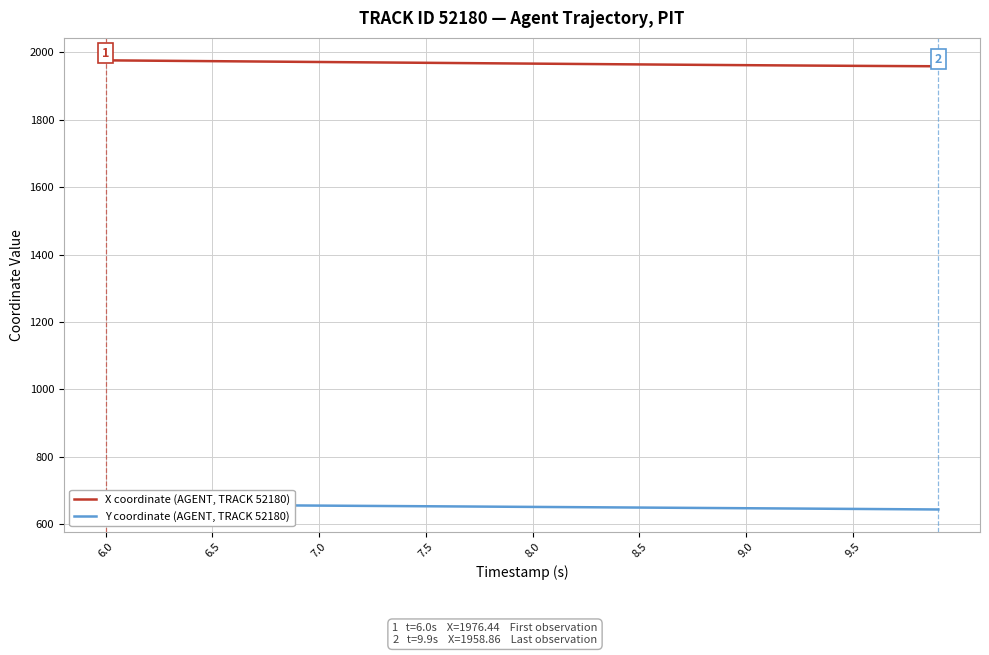

Rank the series by their maximum value, from lowest to highest.

Y coordinate (AGENT, TRACK 52180), X coordinate (AGENT, TRACK 52180)